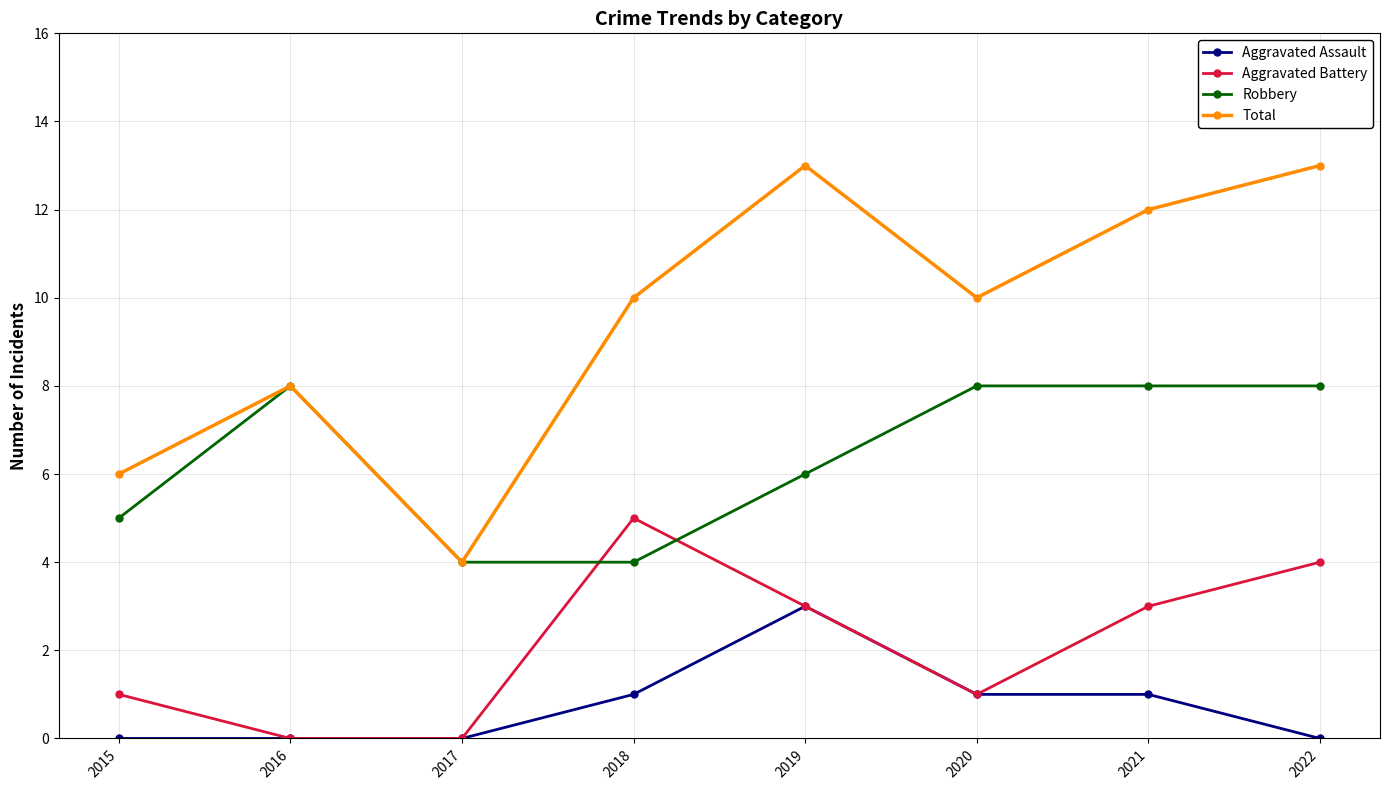

True or false: Aggravated Assault and Robbery cross at least once.

False